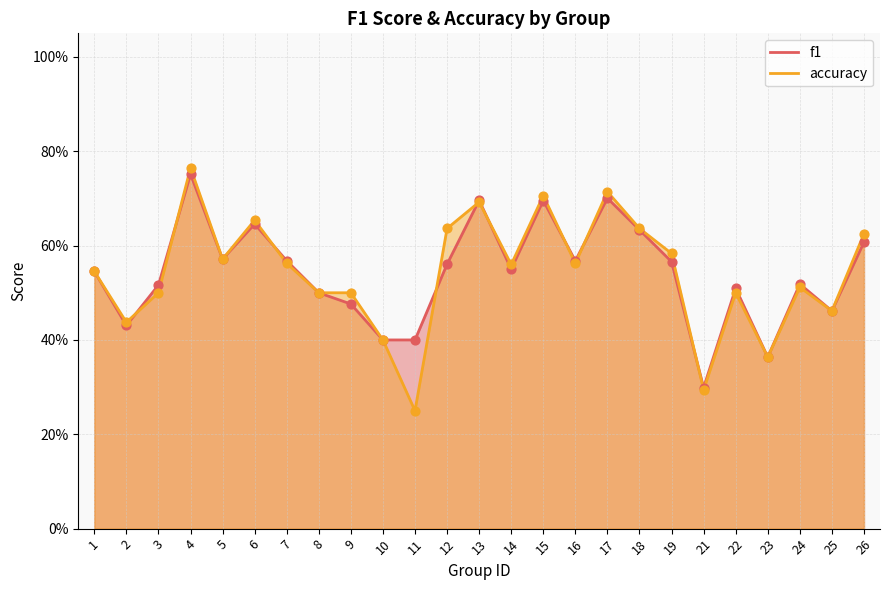

Which series has the largest total across all categories?

f1